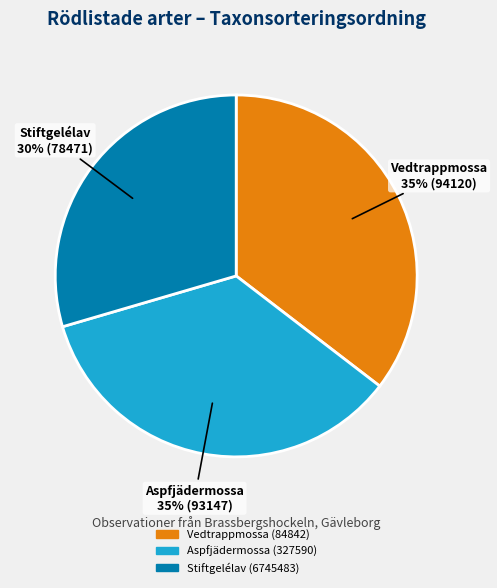

Count the number of slices in the pie.

3